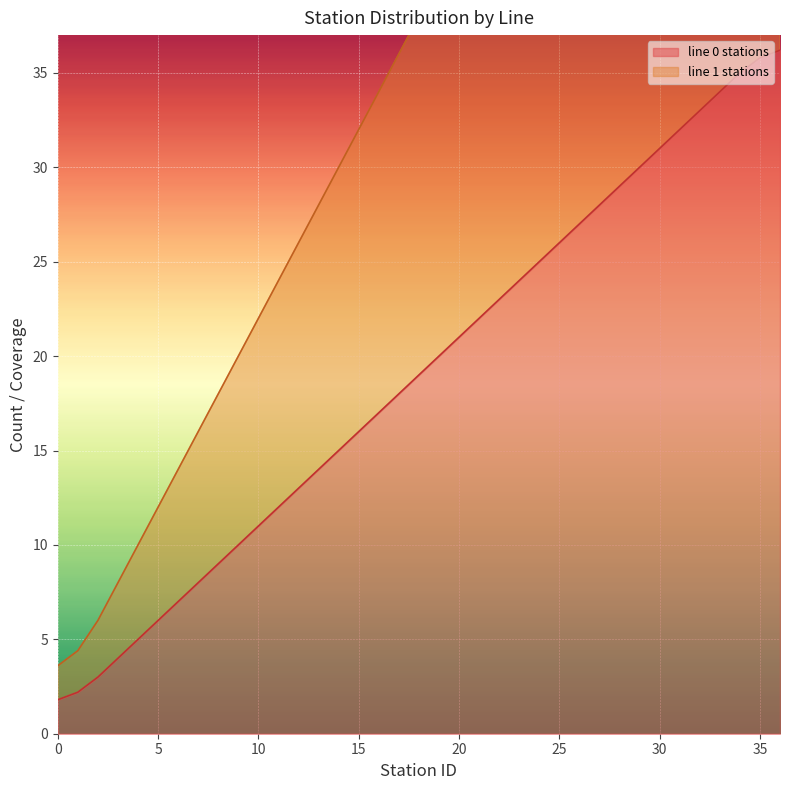

The value of line 0 stations at 9 is 10.0. True or false?

True